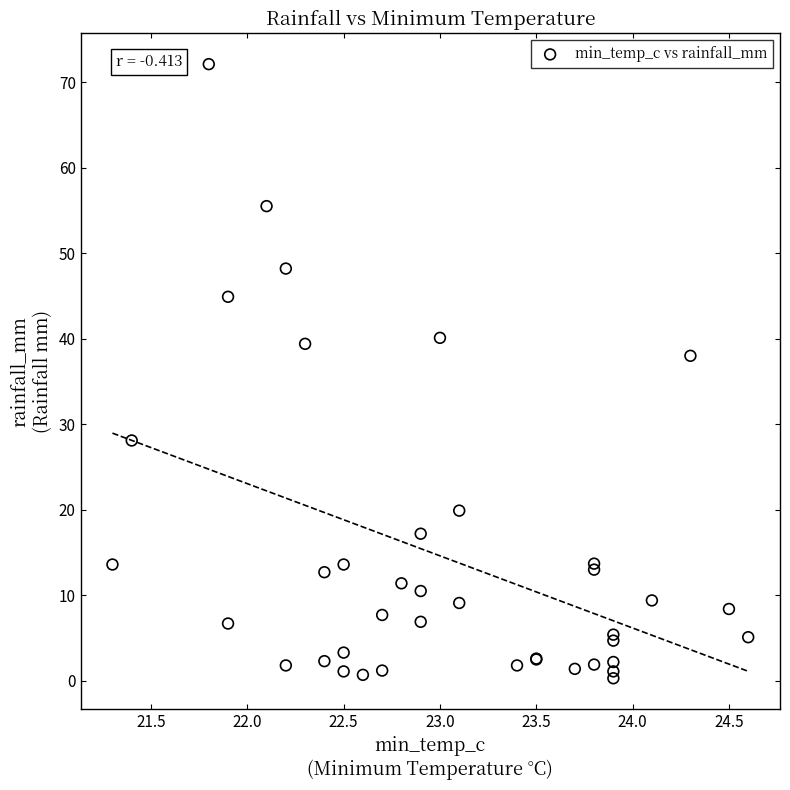

What Y value in the scatter plot is closest to 36?

38.0